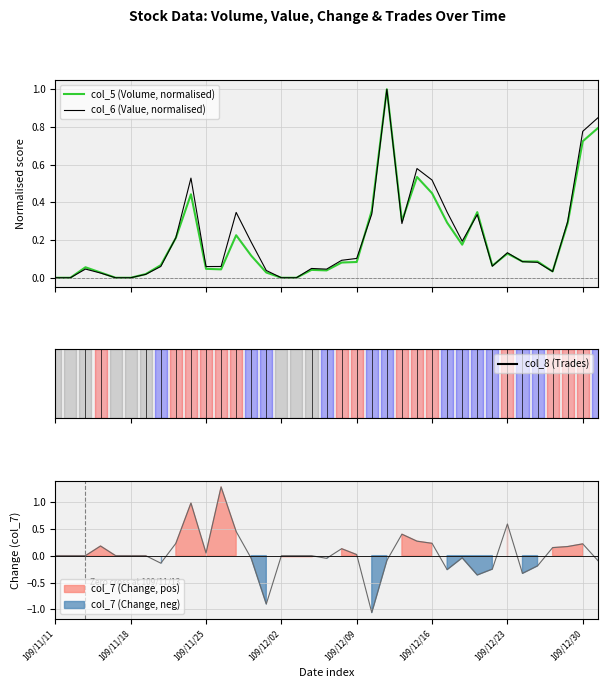

True or false: col_5 (Volume) has a value of -0.3 at 109/11/18.

False